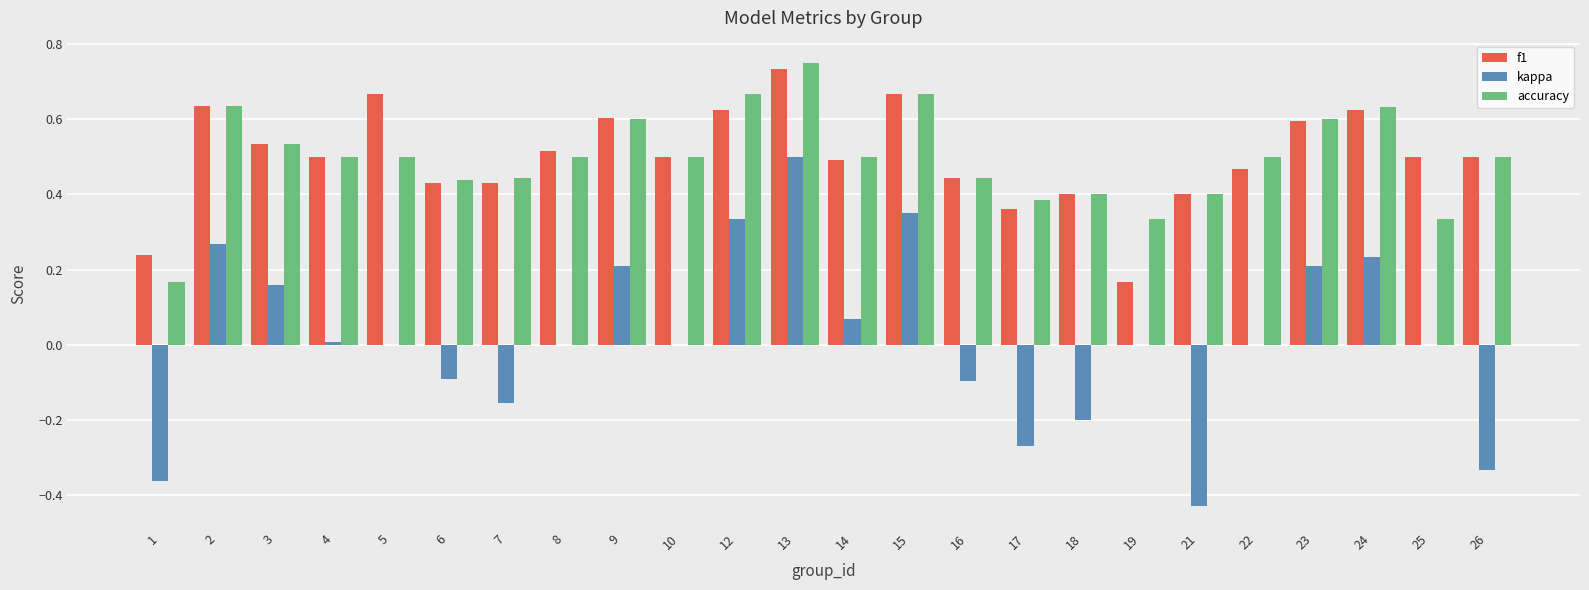

At which category is the sum across all series the highest?

13